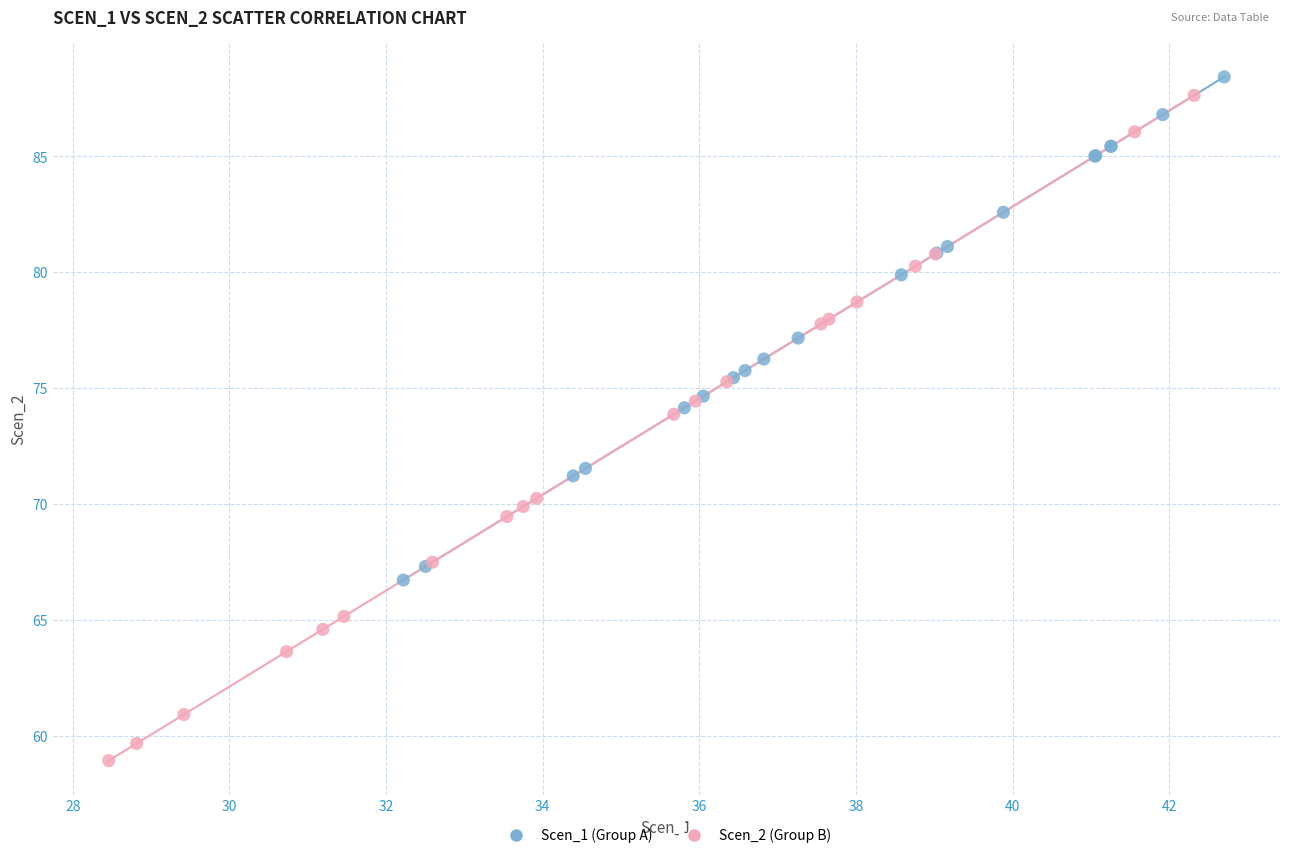

Which series contains the lowest Y value?

Scen_2 (Group B)